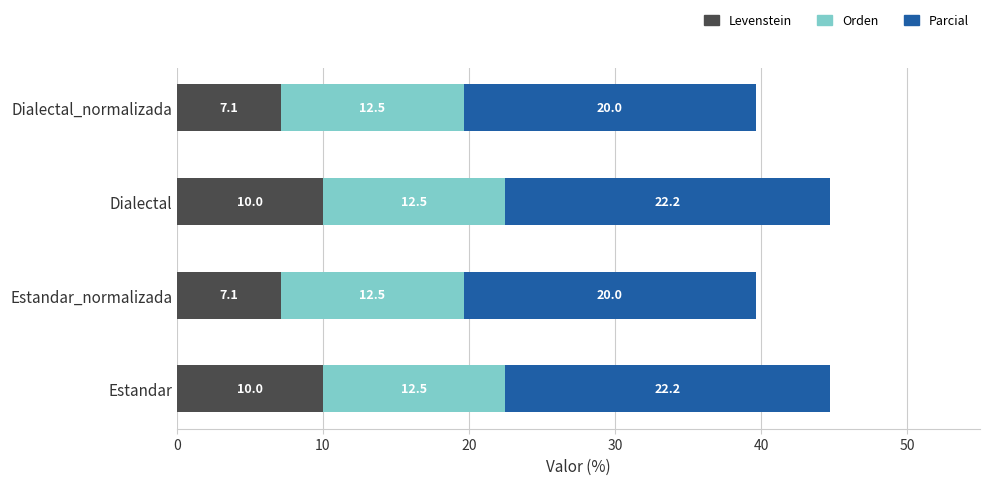

The value of Levenstein at Estandar_normalizada is 11.0. True or false?

False